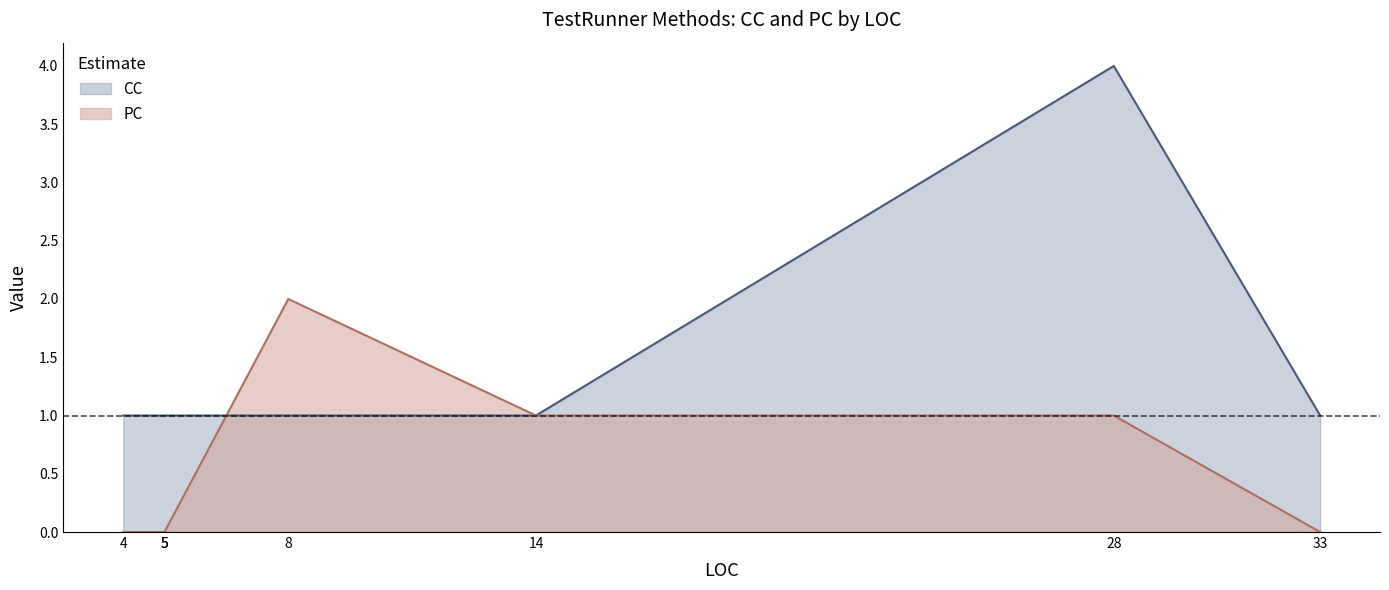

How many lines are shown in the chart?

2